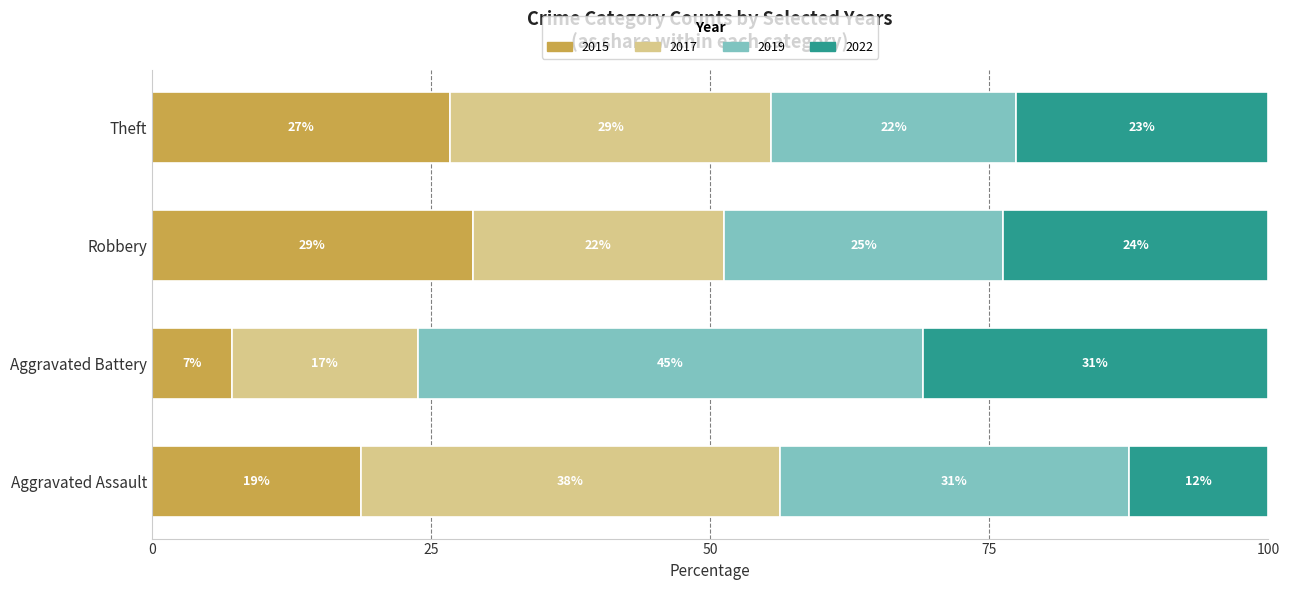

What are all the series names shown in the legend?

2015, 2017, 2019, 2022